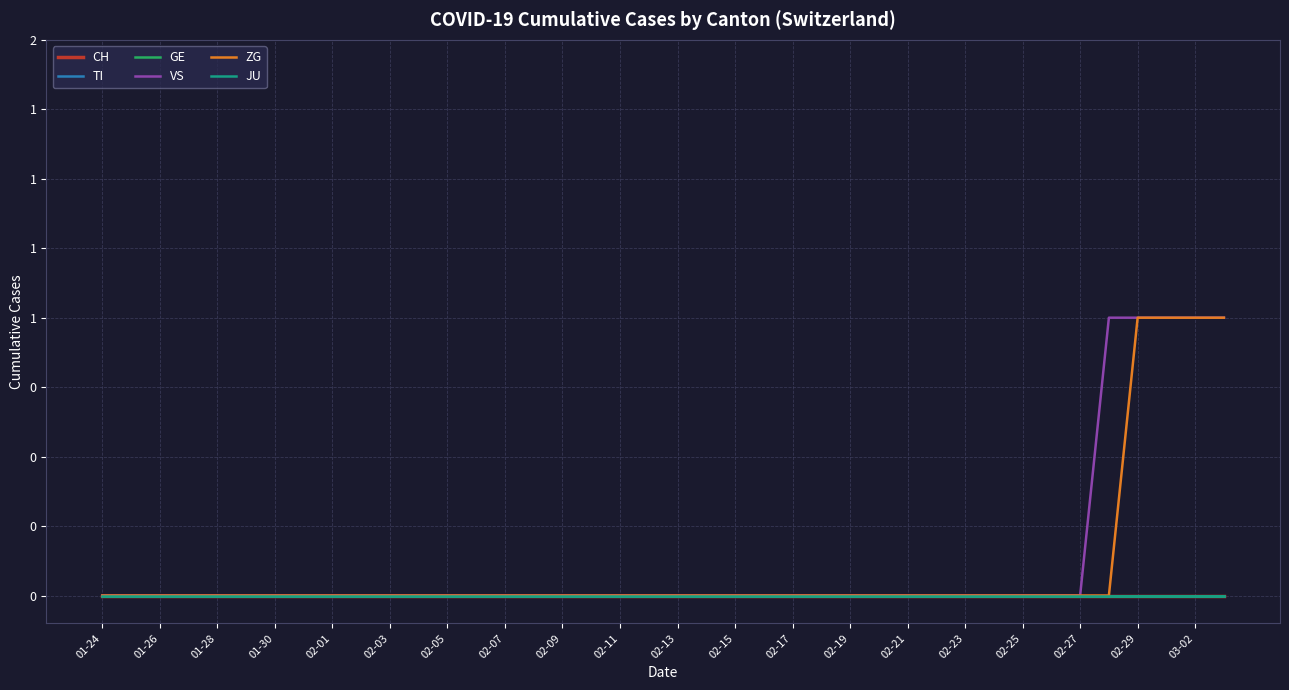

At which category is the sum across all series the highest?

02-29